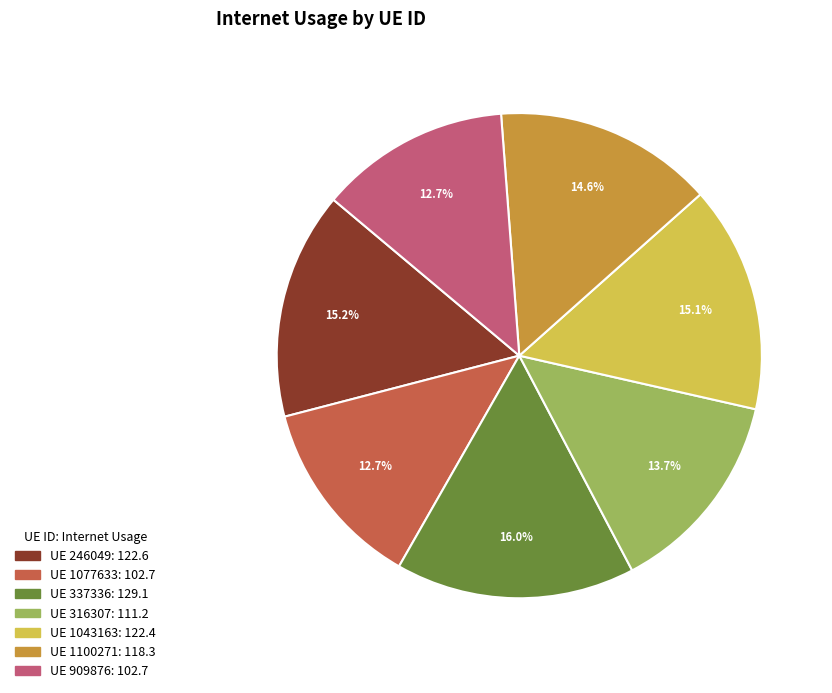

Does any single category account for the majority?

No